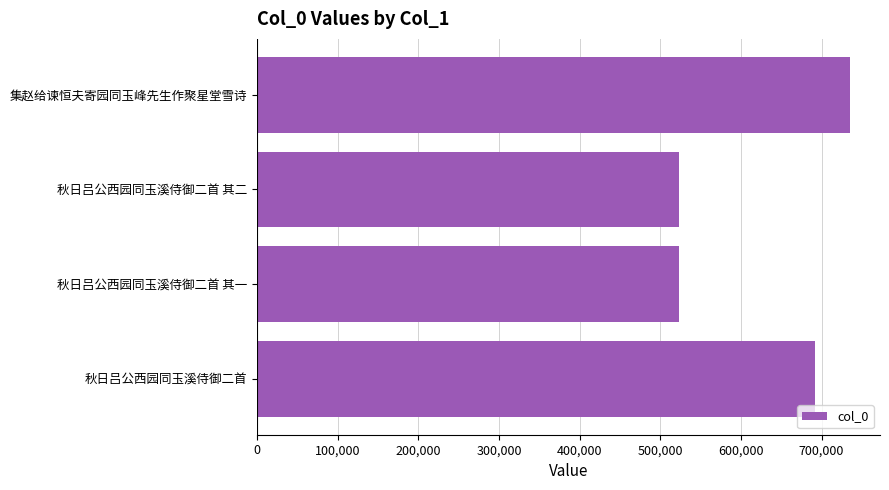

At which label is the value closest to 629628?

秋日吕公西园同玉溪侍御二首